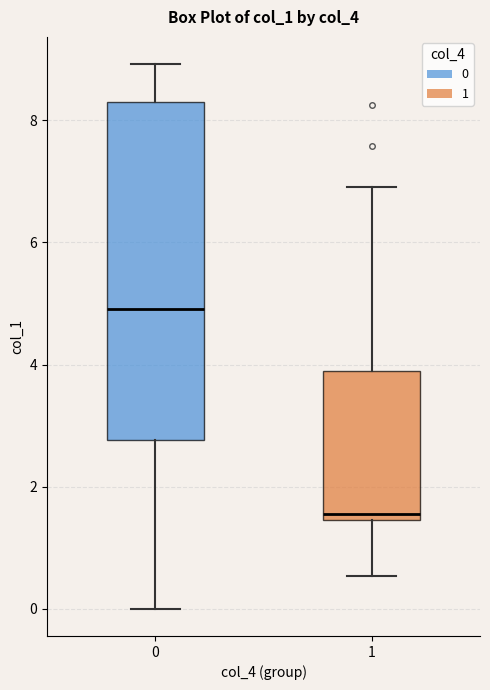

Which box's median line is the highest?

0